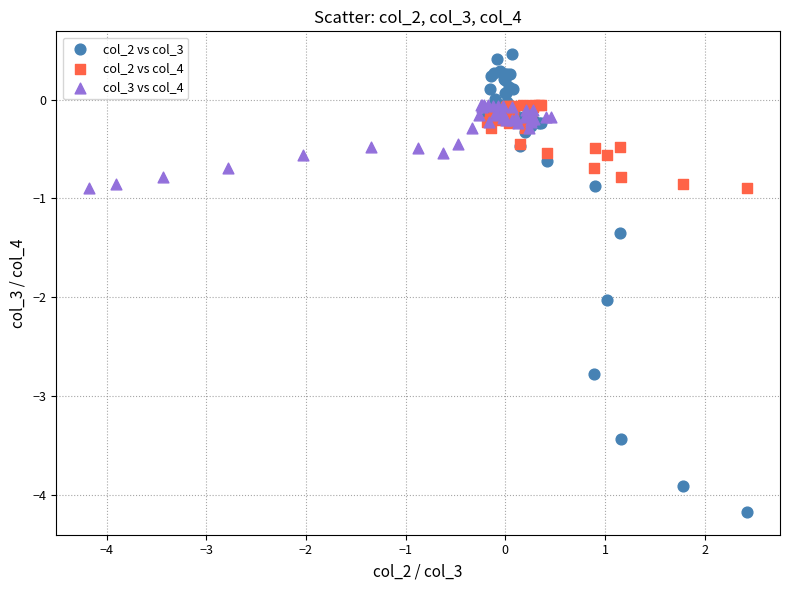

Which series reaches the minimum Y coordinate?

col_2 vs col_3